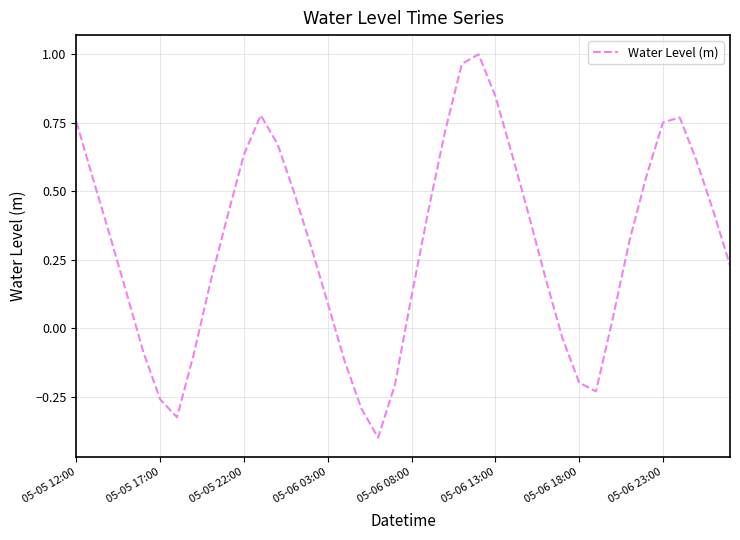

What is the smallest value displayed?

-0.4